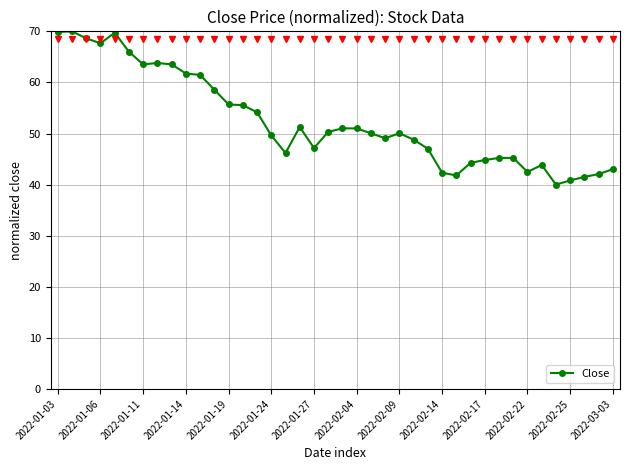

What is the smallest value displayed?

40.0